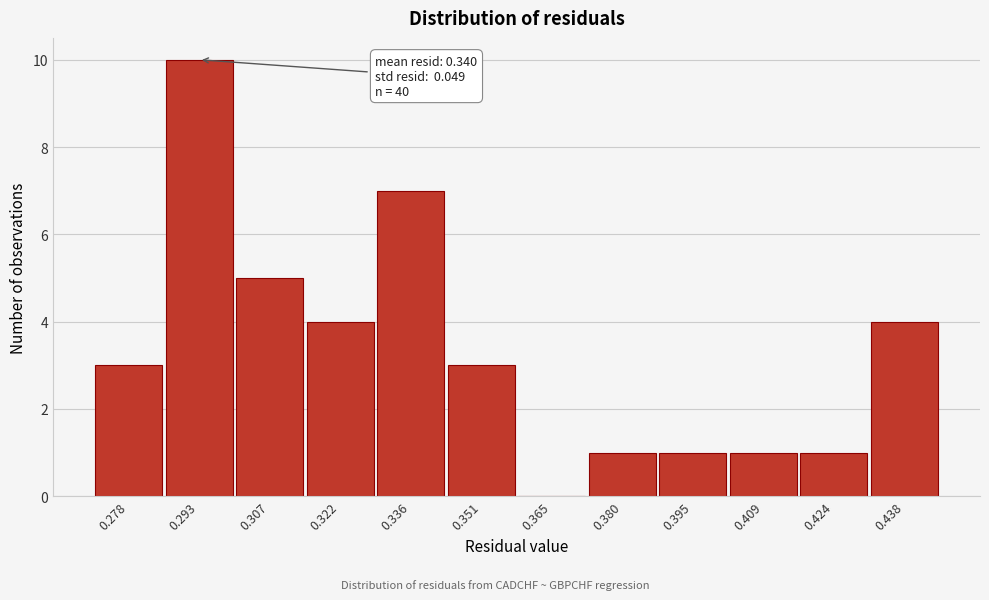

Reading left to right, list all the values displayed in this chart.

0.278=3	0.293=10	0.307=5	0.322=4	0.336=7	0.351=3	0.365=0	0.380=1	0.395=1	0.409=1	0.424=1	0.438=4